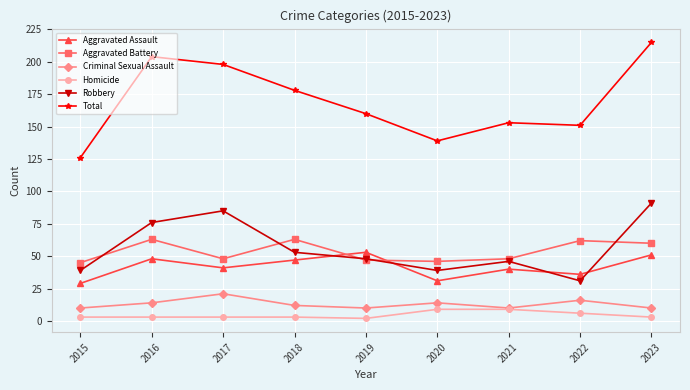

How many times do Aggravated Assault and Robbery cross each other?

4